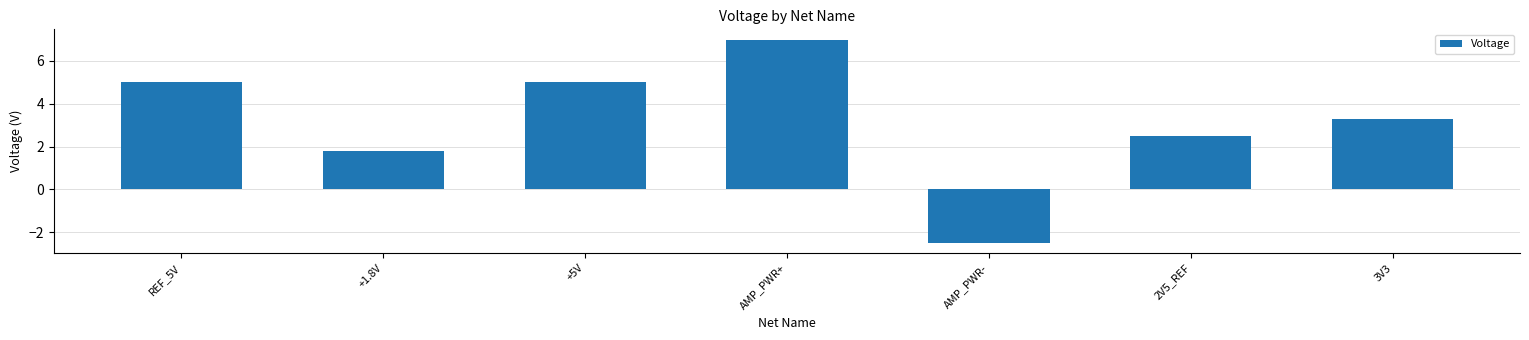

How many positive values are there?

6